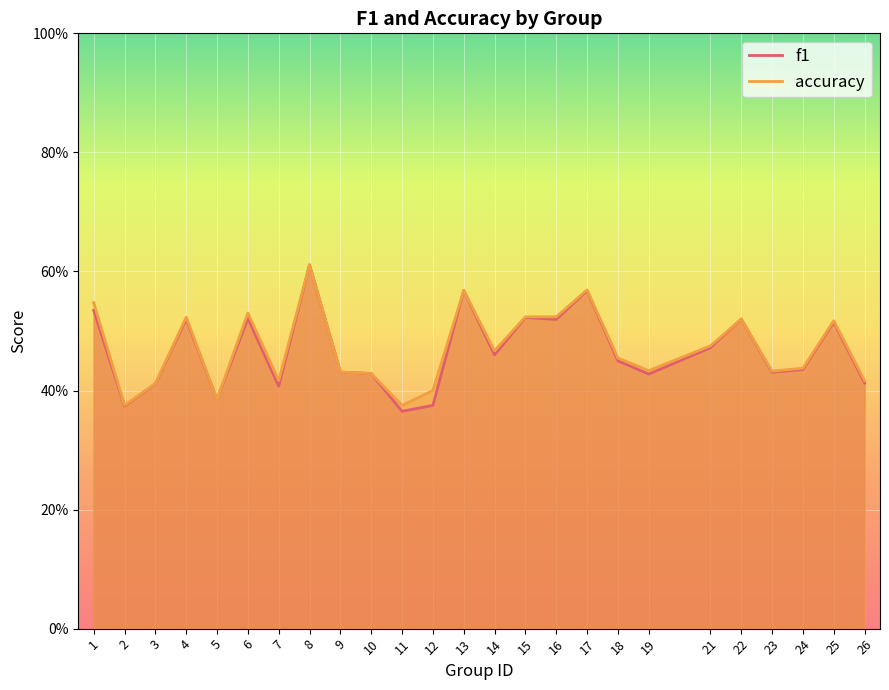

The value of f1 at 3 is 0.6. True or false?

False